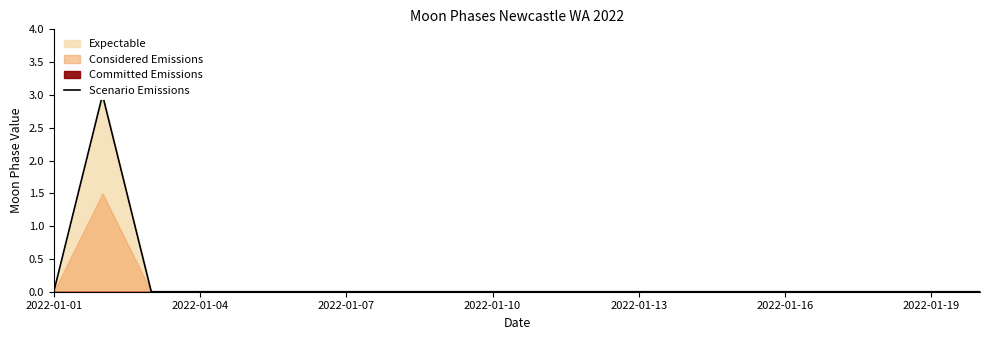

The chart shows a value of 0 at 2022-01-10. True or false?

True